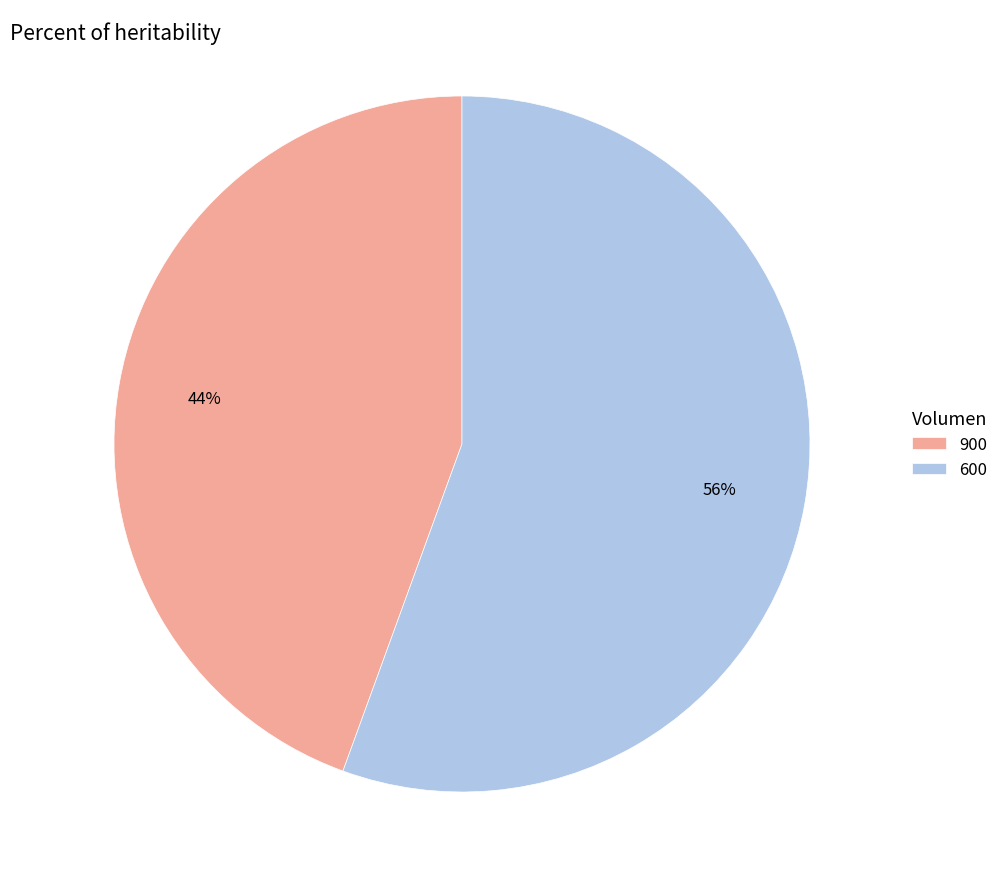

Which slice represents more than half of the pie?

600